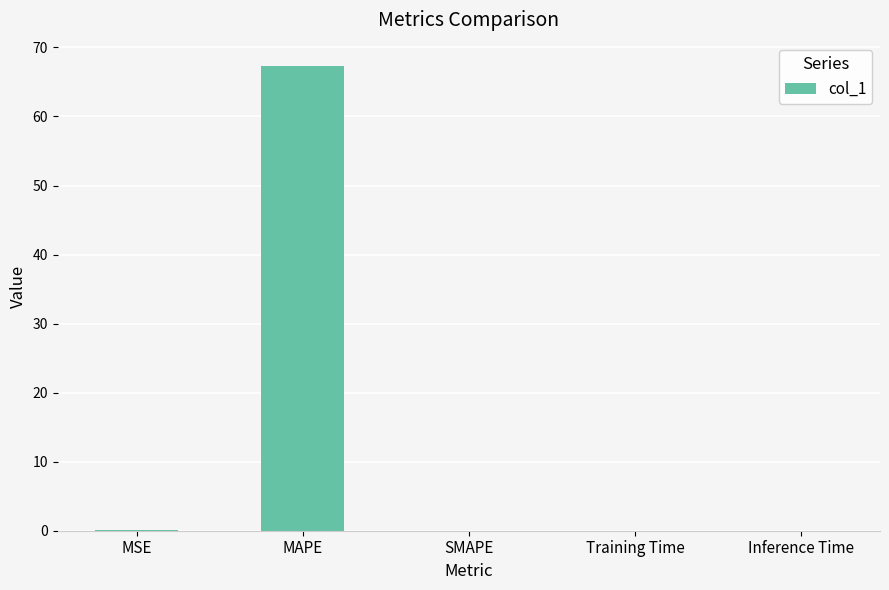

What is the sum of all values?

67.5